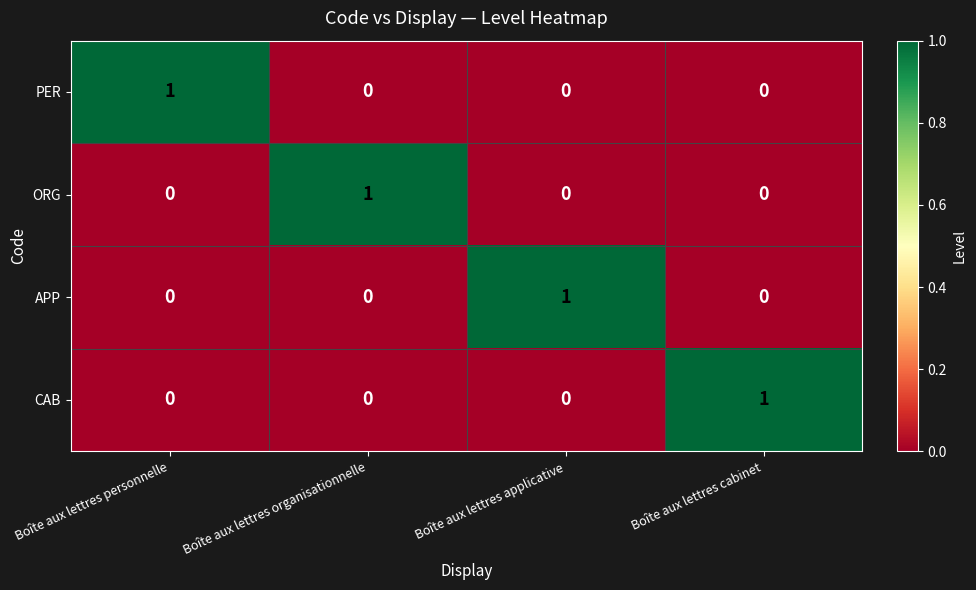

At how many categories does at least one series exceed 0?

4